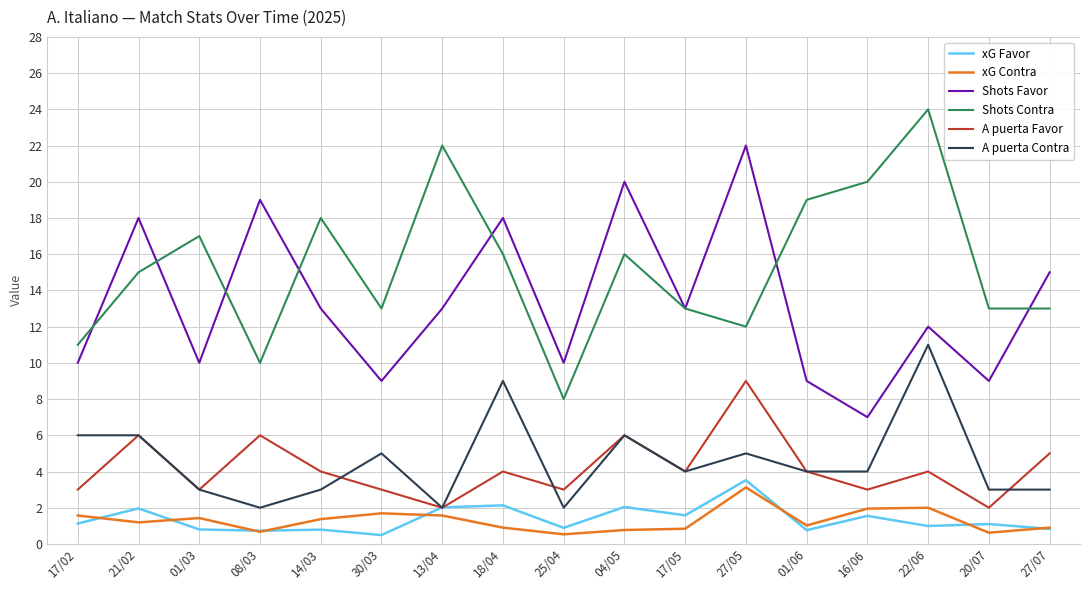

What is the sum of all Shots Contra values?

260.0